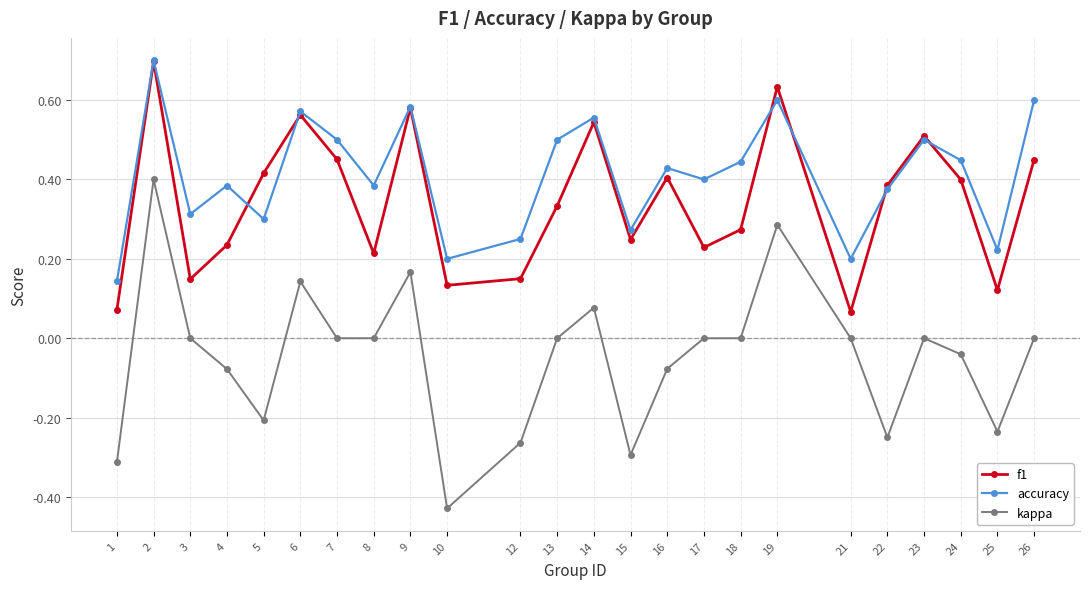

Is it true that f1 equals 0.4 at 24?

True